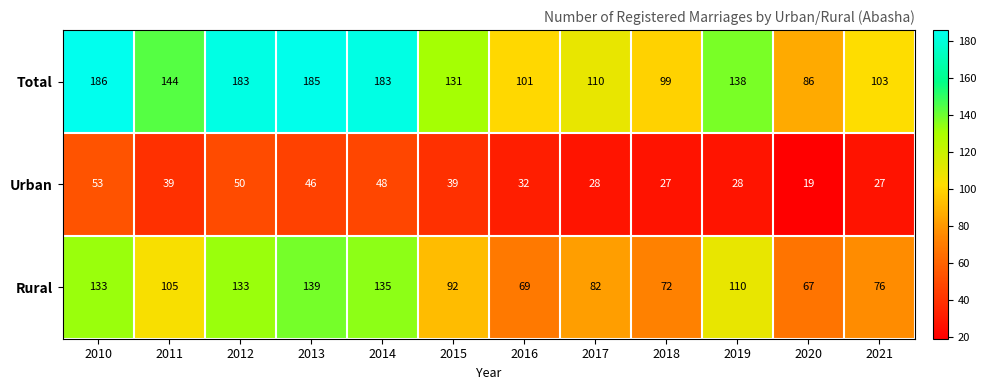

True or false: Urban has a value of 28 at 2019.

True